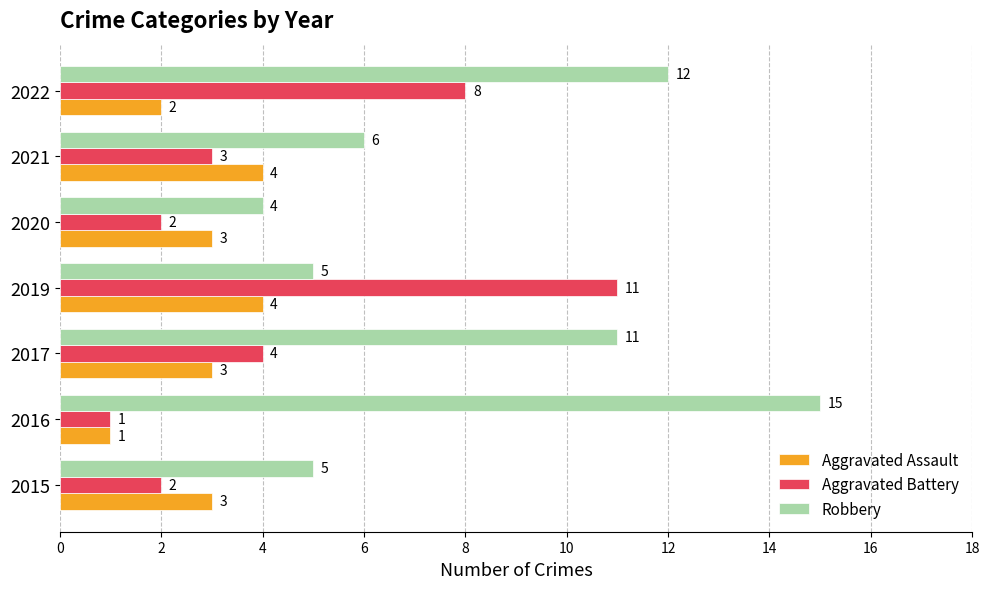

Which category has the lowest value in the Aggravated Assault series?

2016